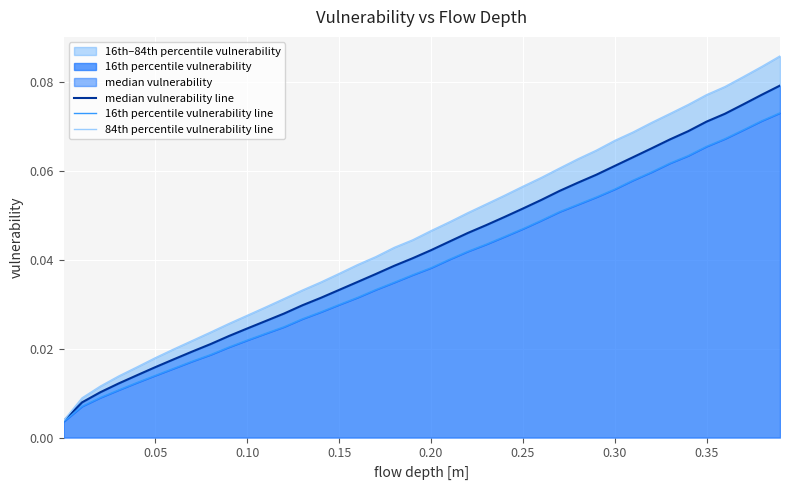

True or false: 84th percentile vulnerability line has more than 2 points higher than both neighbors.

False